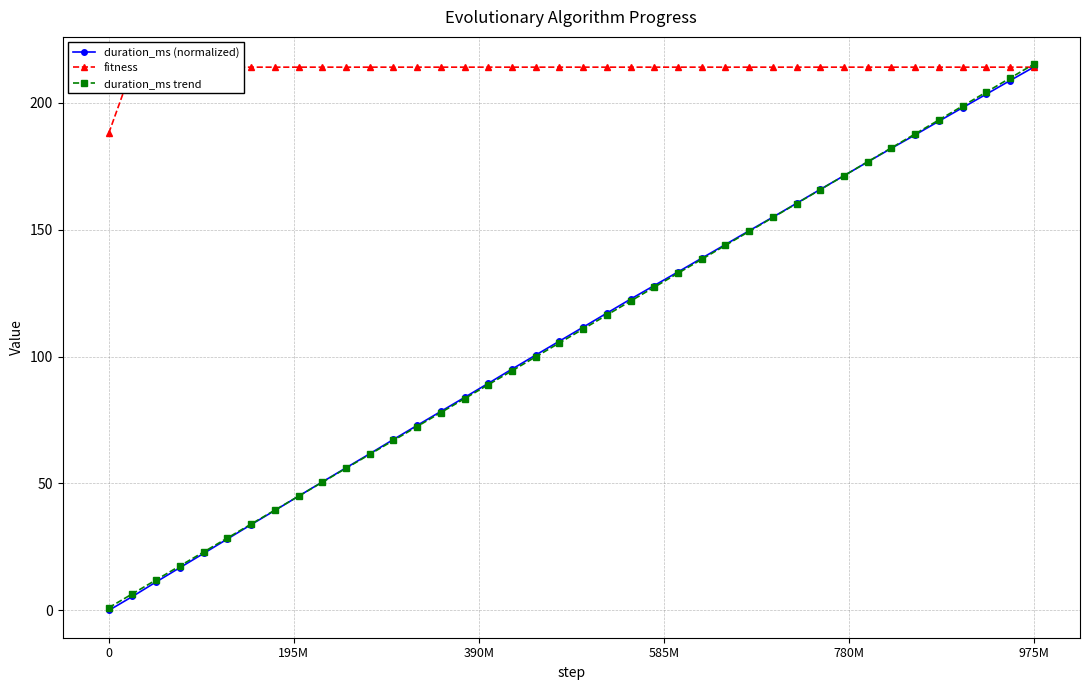

True or false: duration_ms trend has more than 1 points higher than both neighbors.

False